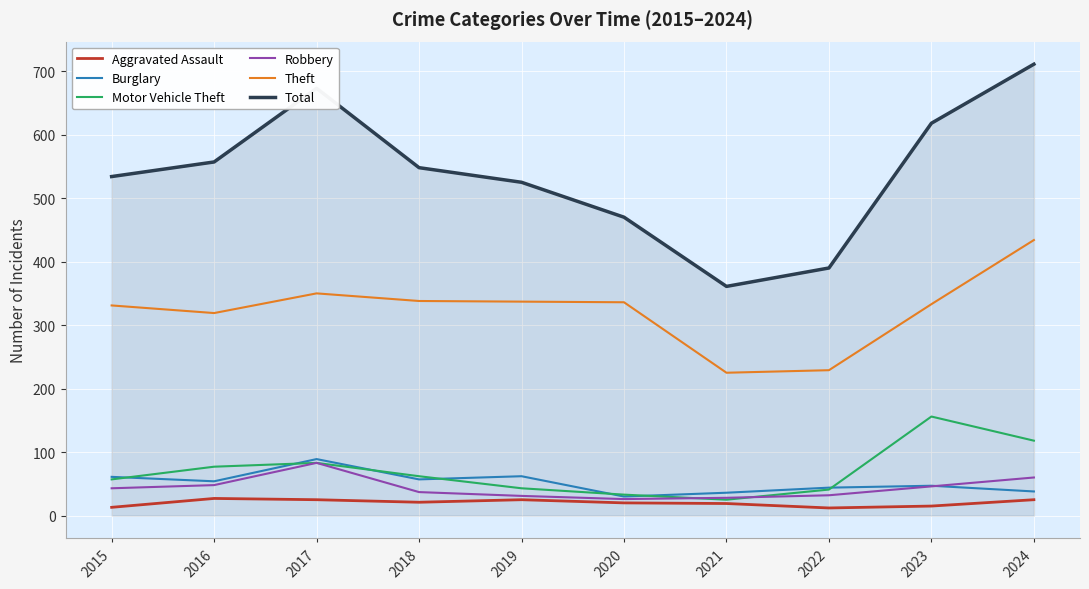

At how many categories does at least one series exceed 71?

10